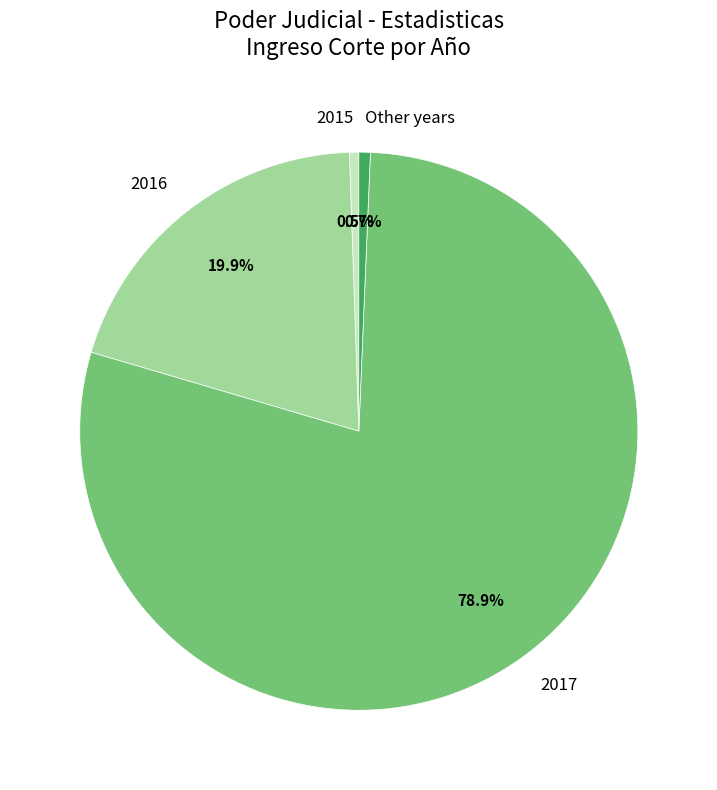

Which slice represents more than half of the pie?

2017